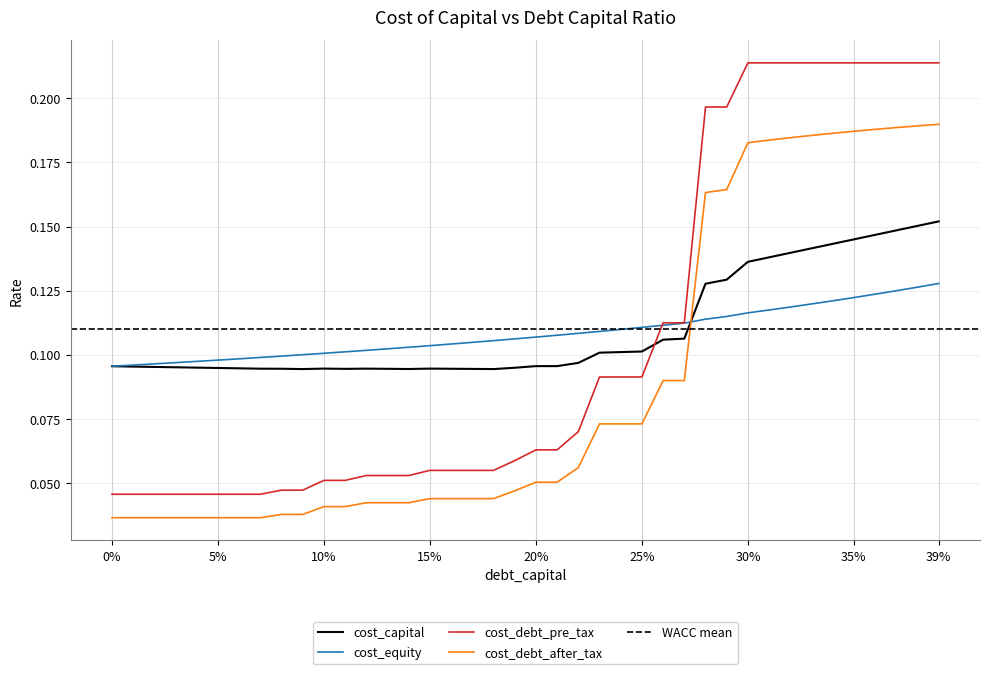

What is the value of the cost_debt_pre_tax point at the 31st from the left?

0.2